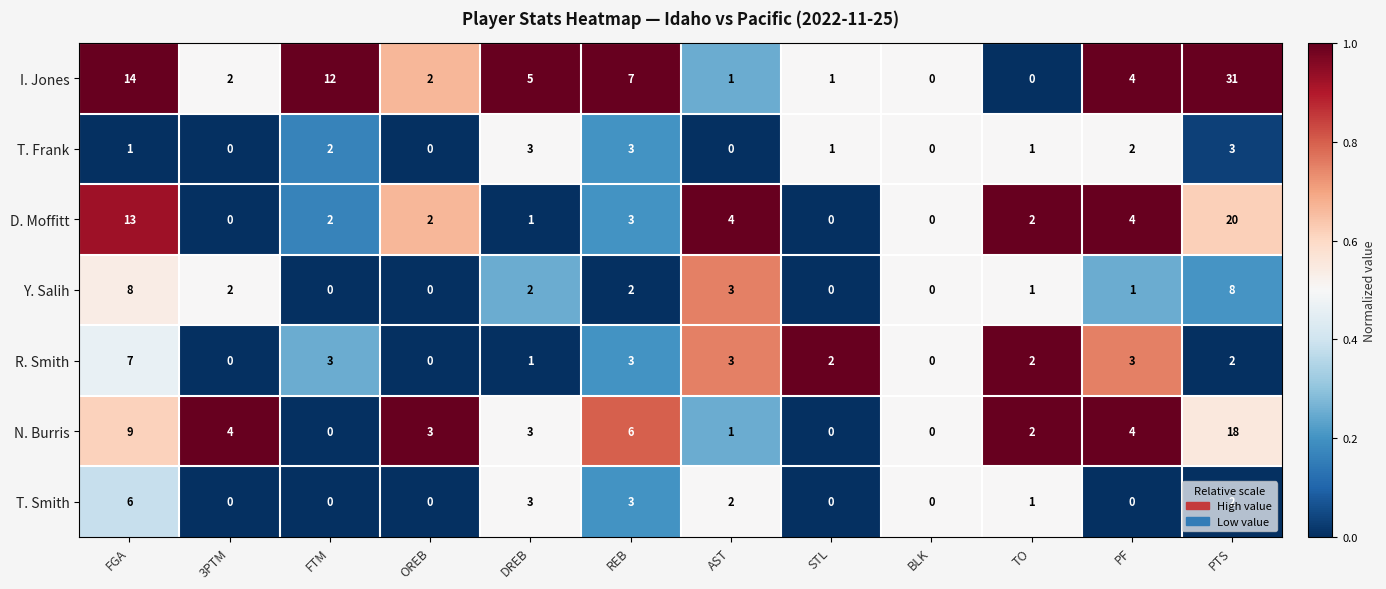

What is the greatest value displayed?

31